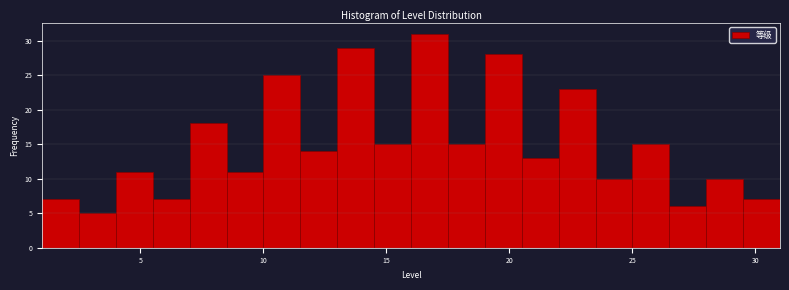

Read against the x-axis, roughly where is the centre of the tallest bar?

17.0